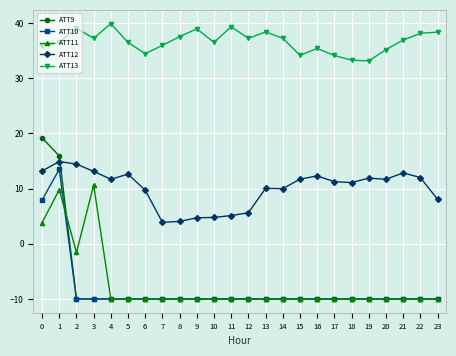

What value does the ATT10 series have at 17?

-10.0